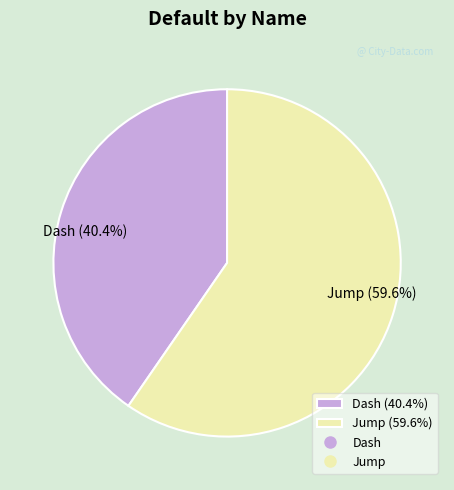

To the nearest percent, what portion does Dash represent?

40%